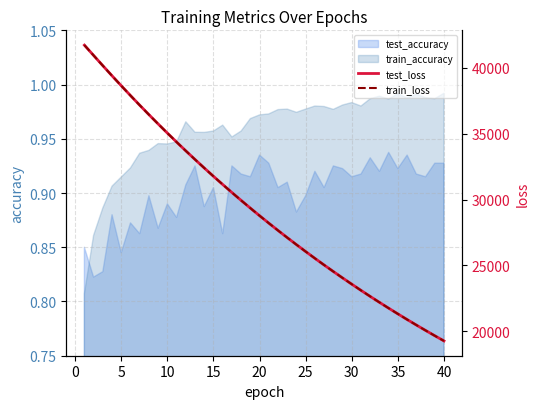

Which series ends up on top after the final intersection of test_accuracy and train_accuracy?

train_accuracy